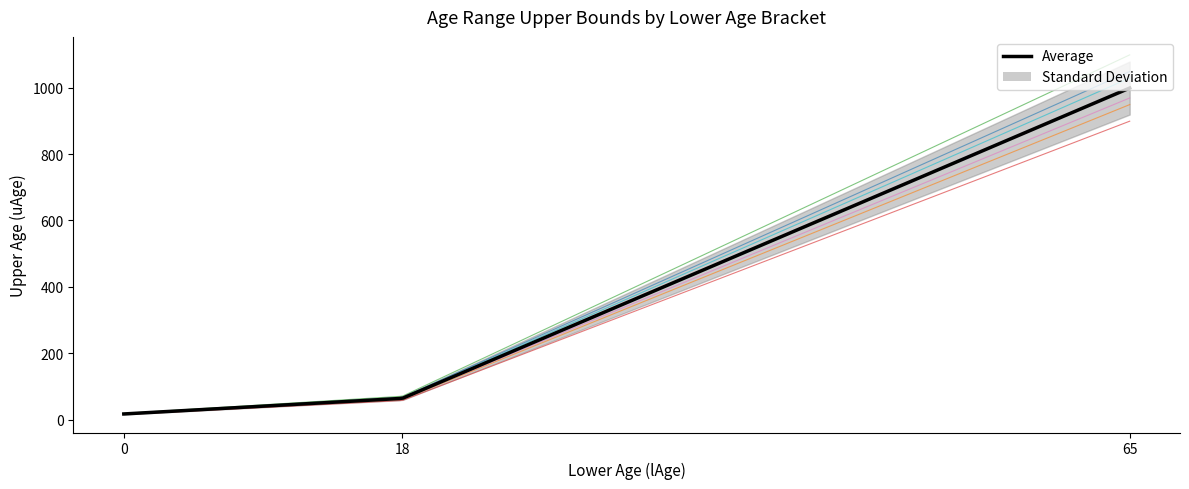

What is the change in value from 18 to 65?

+935